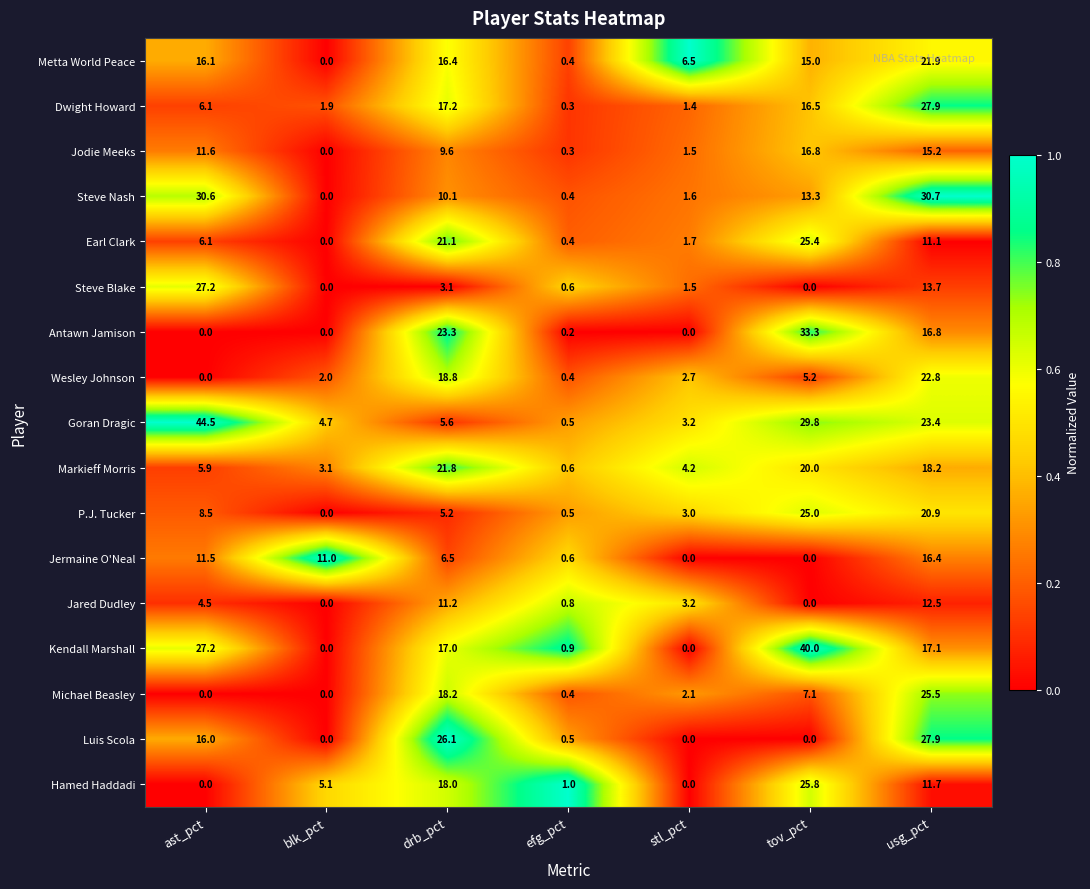

What is the greatest value displayed?

44.5